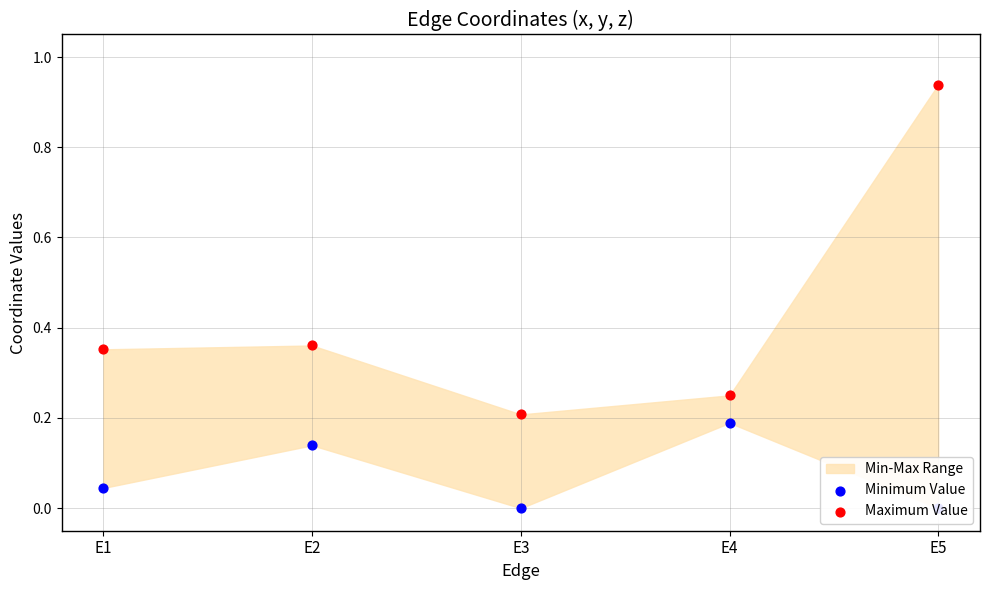

Which series has the largest Y range (max minus min)?

Maximum Value